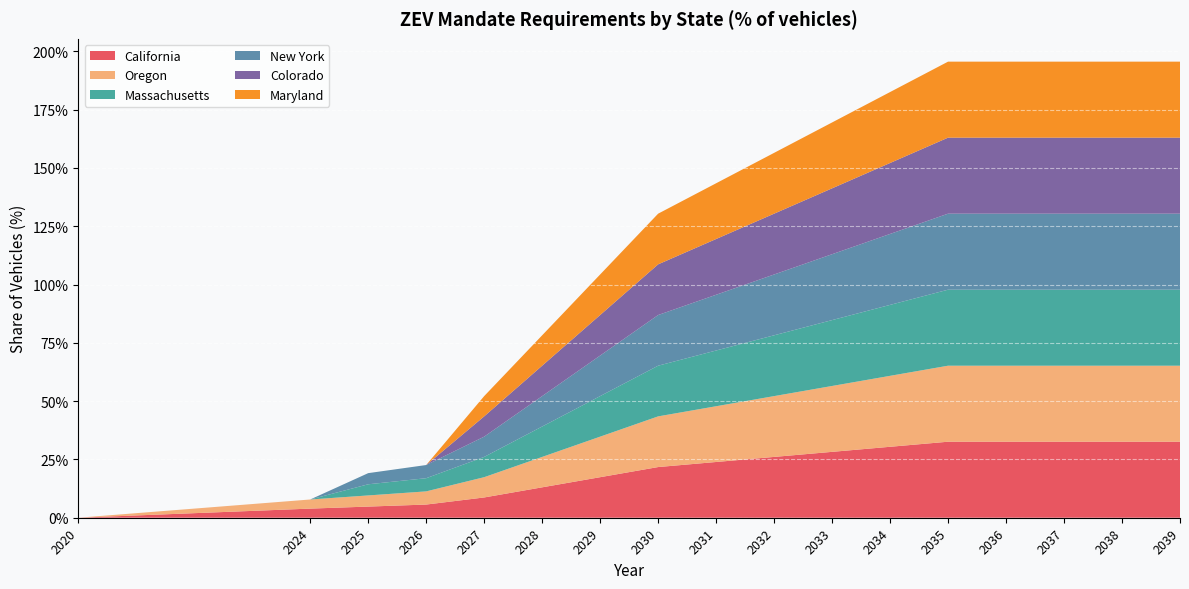

Reading left to right, list all the values displayed in this chart.

California: 0.0	0.0	0.0	0.1	0.1	0.1	0.2	0.2	0.2	0.3	0.3	0.3	0.3	0.3	0.3	0.3	0.3
Oregon: 0.0	0.0	0.0	0.1	0.1	0.1	0.2	0.2	0.2	0.3	0.3	0.3	0.3	0.3	0.3	0.3	0.3
Massachusetts: 0.0	0.0	0.0	0.1	0.1	0.1	0.2	0.2	0.2	0.3	0.3	0.3	0.3	0.3	0.3	0.3	0.3
New York: 0.0	0.0	0.0	0.1	0.1	0.1	0.2	0.2	0.2	0.3	0.3	0.3	0.3	0.3	0.3	0.3	0.3
Colorado: 0.0	0.0	0.0	0.0	0.1	0.1	0.2	0.2	0.2	0.3	0.3	0.3	0.3	0.3	0.3	0.3	0.3
Maryland: 0.0	0.0	0.0	0.0	0.1	0.1	0.2	0.2	0.2	0.3	0.3	0.3	0.3	0.3	0.3	0.3	0.3